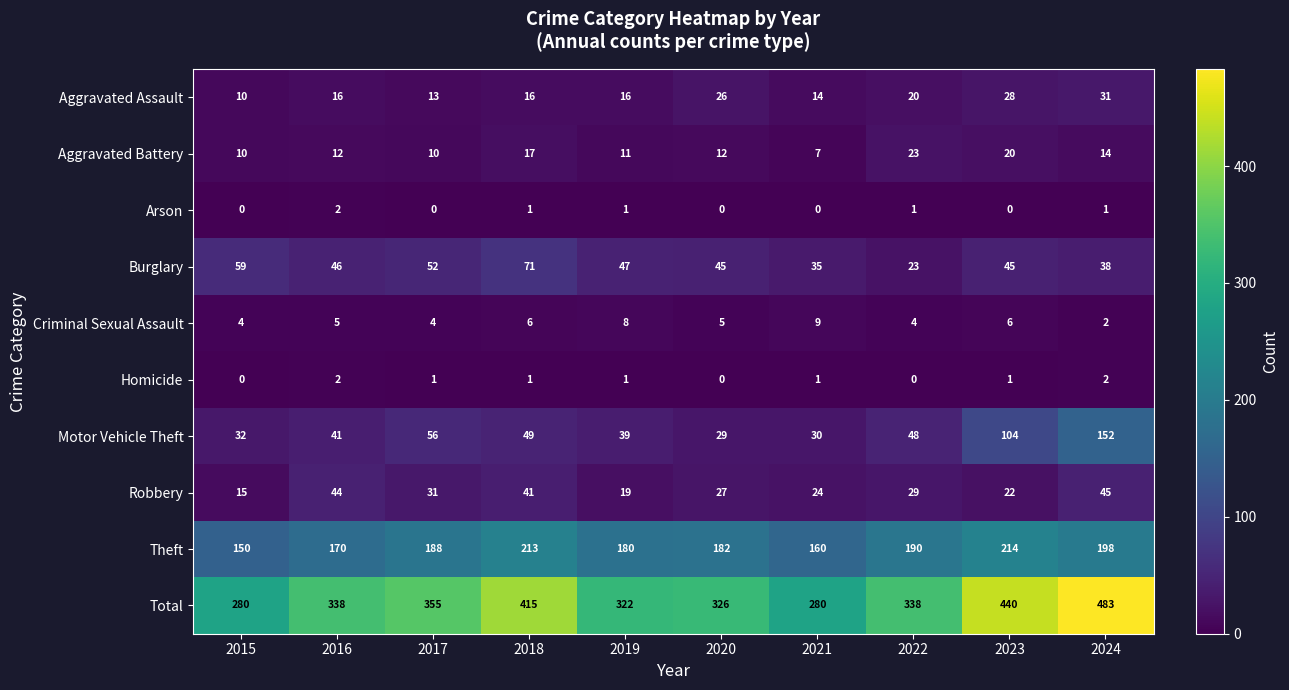

Which category has the lowest value in the Aggravated Assault series?

2015